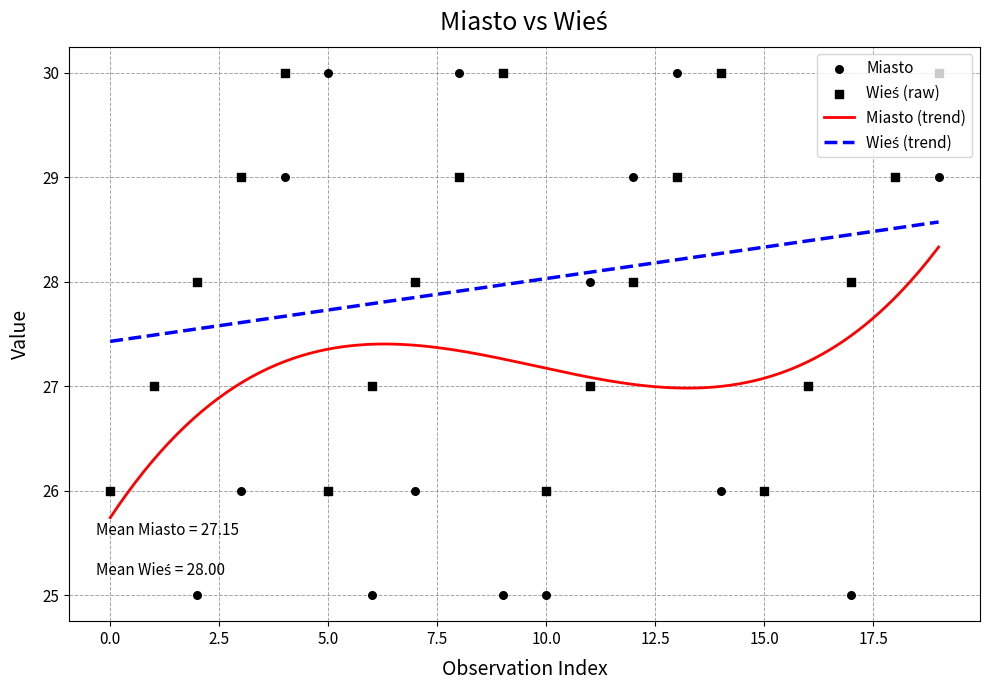

Which series contains the highest Y value?

Miasto